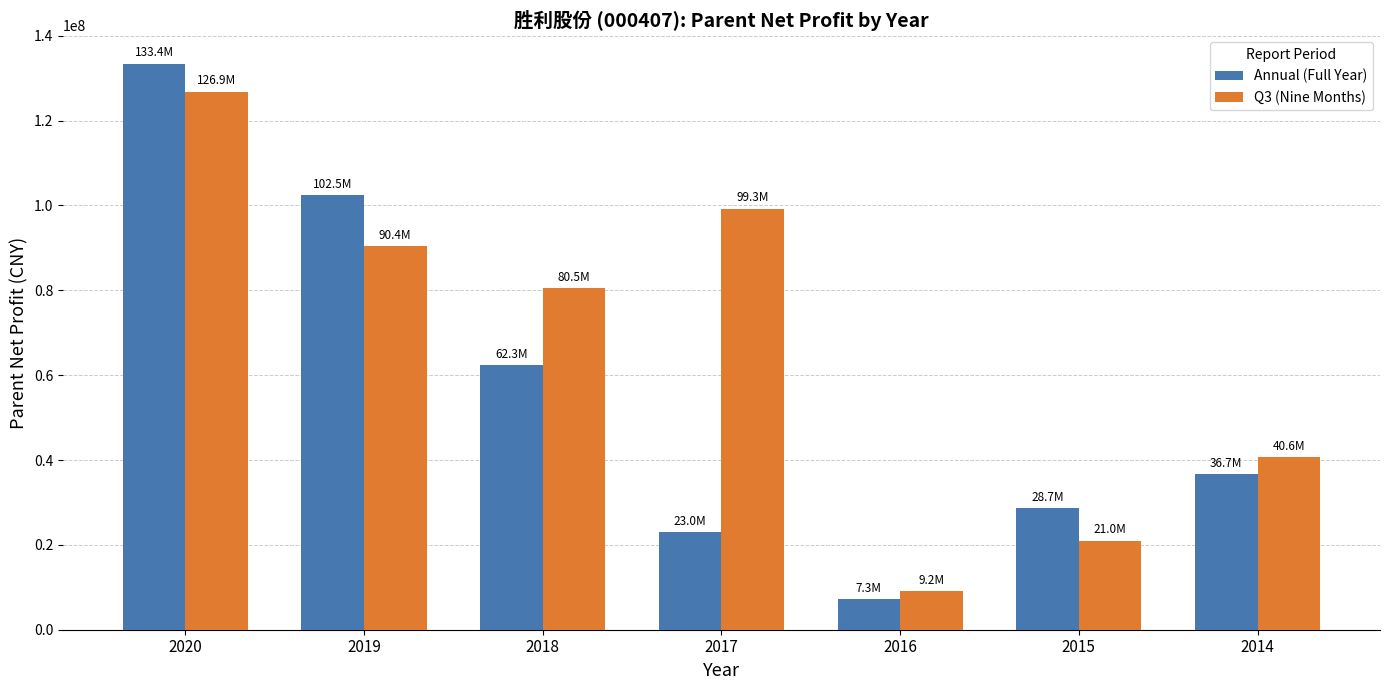

How many series are shown in this chart?

2